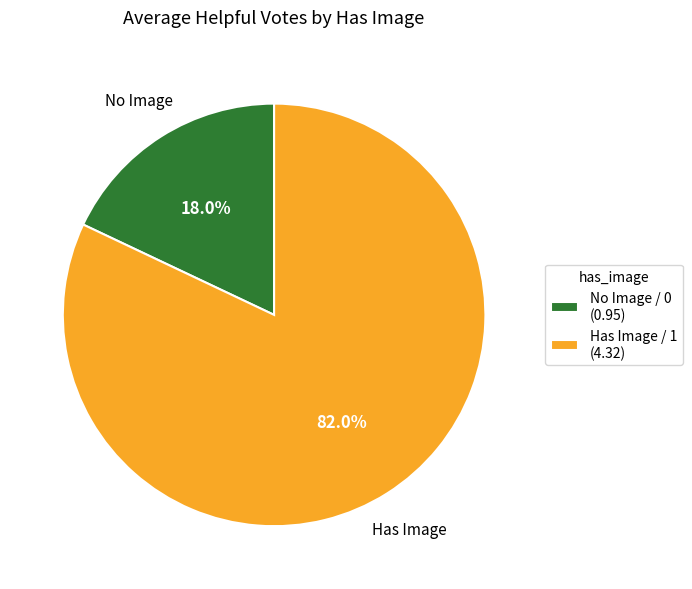

How many slices are in this pie chart?

2